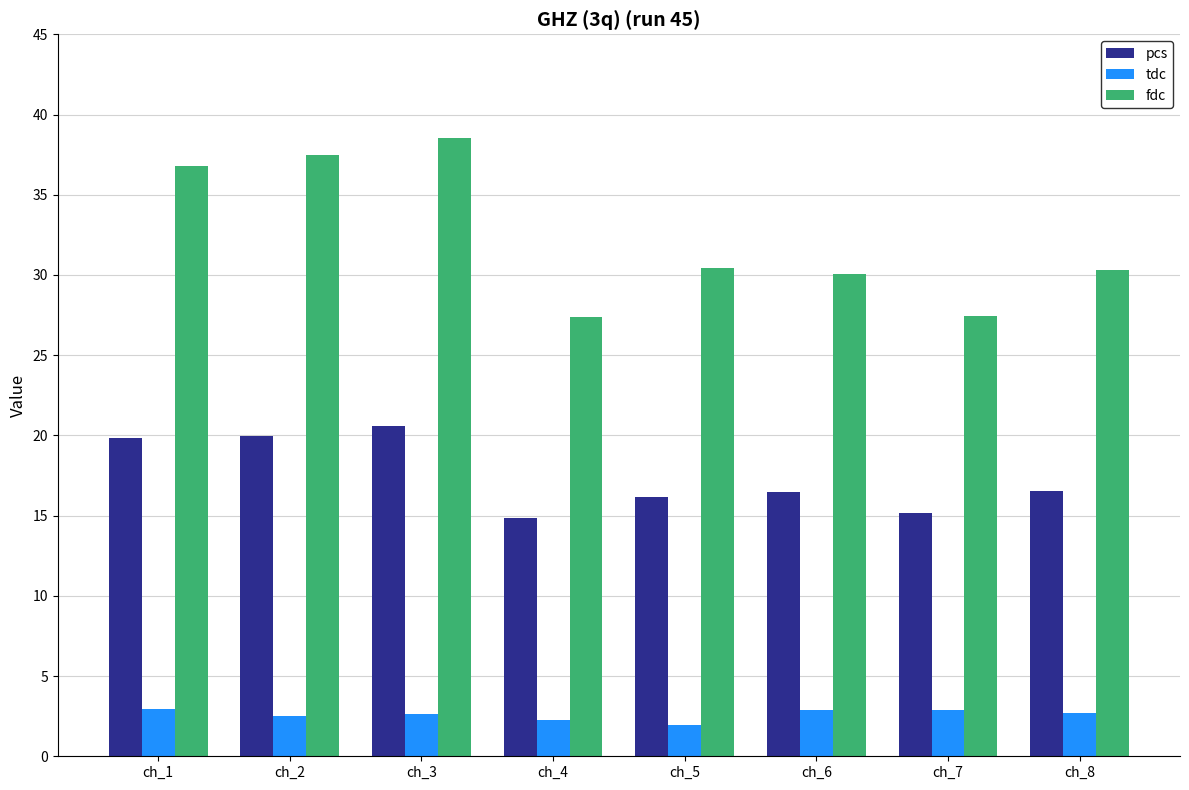

What is the value of the tdc bar at the 2nd from the left?

2.5